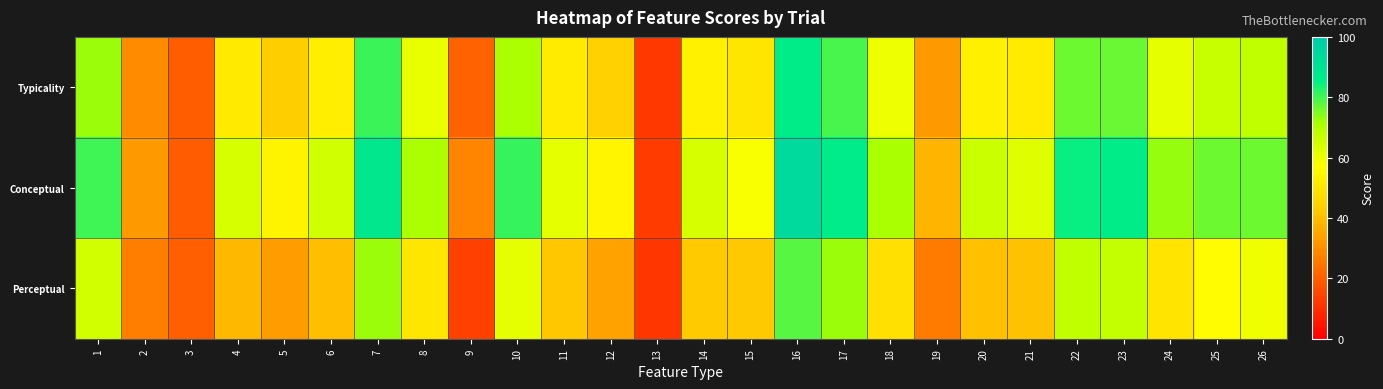

What is the total value across all series at 23?

230.1